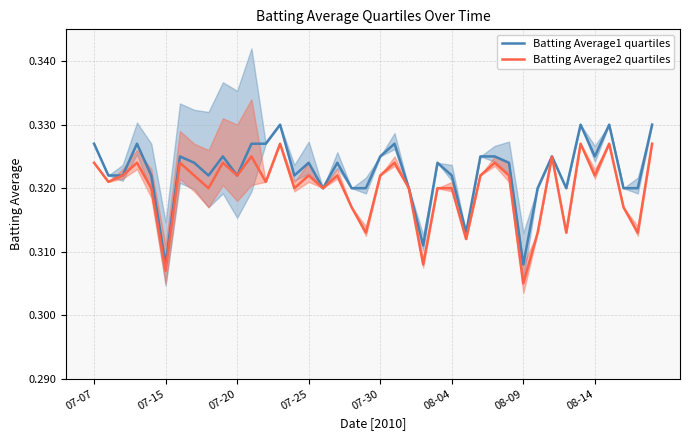

At which label is Batting Average2 quartiles closest to 0?

08-09